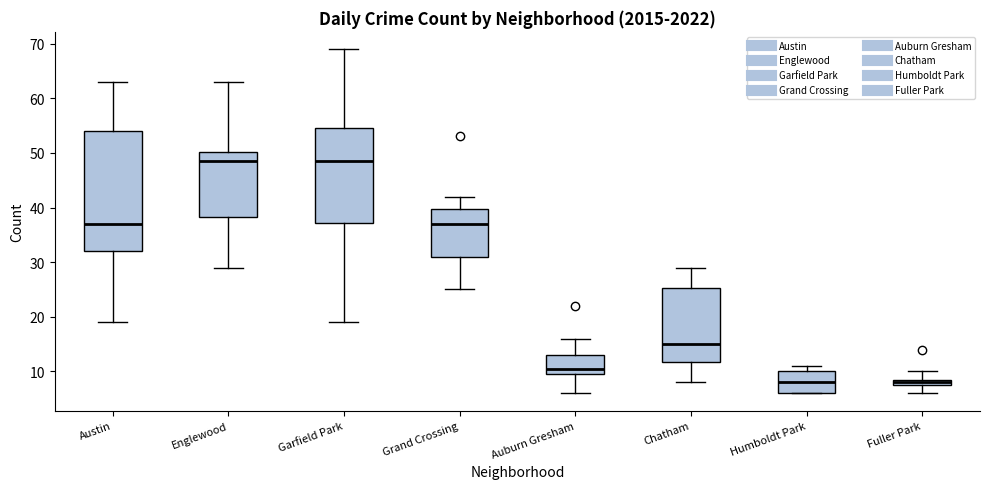

Which box is the tallest, from its lower edge to its upper edge?

Austin